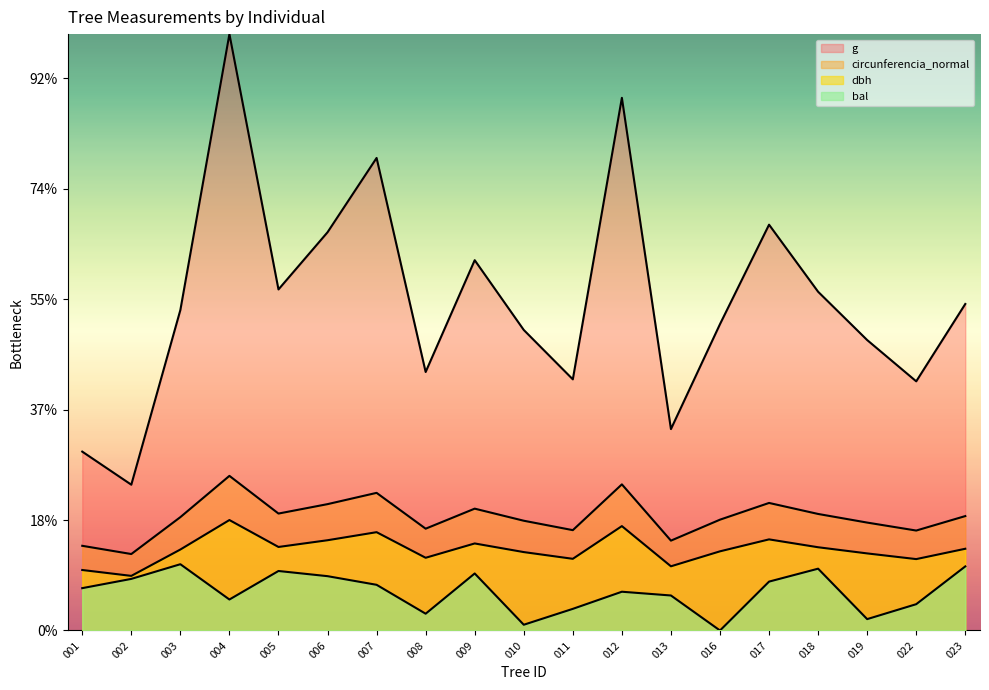

In bal, how many points are higher than both neighbors (excluding endpoints)?

5